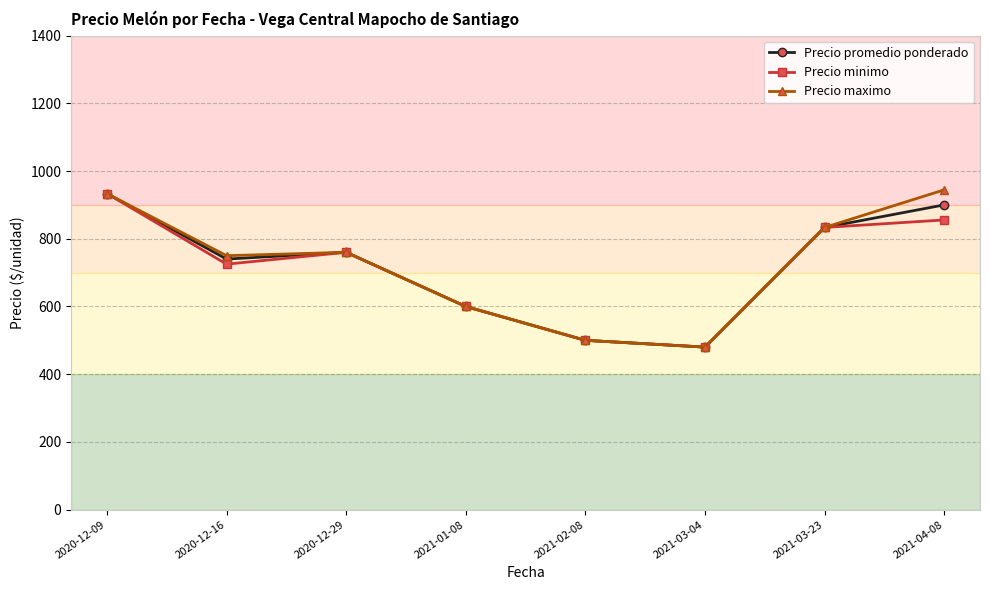

What is the value of the Precio promedio ponderado point at the 3rd from the left?

760.0